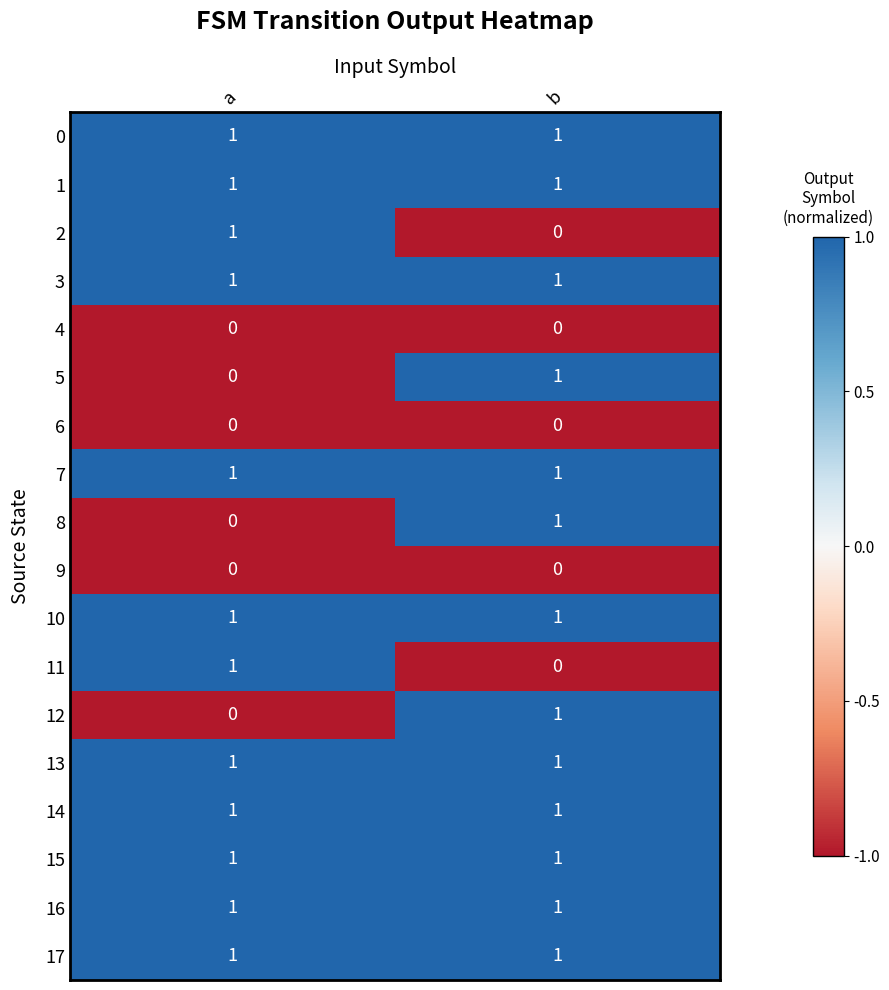

What is the total value across all series at a?

12